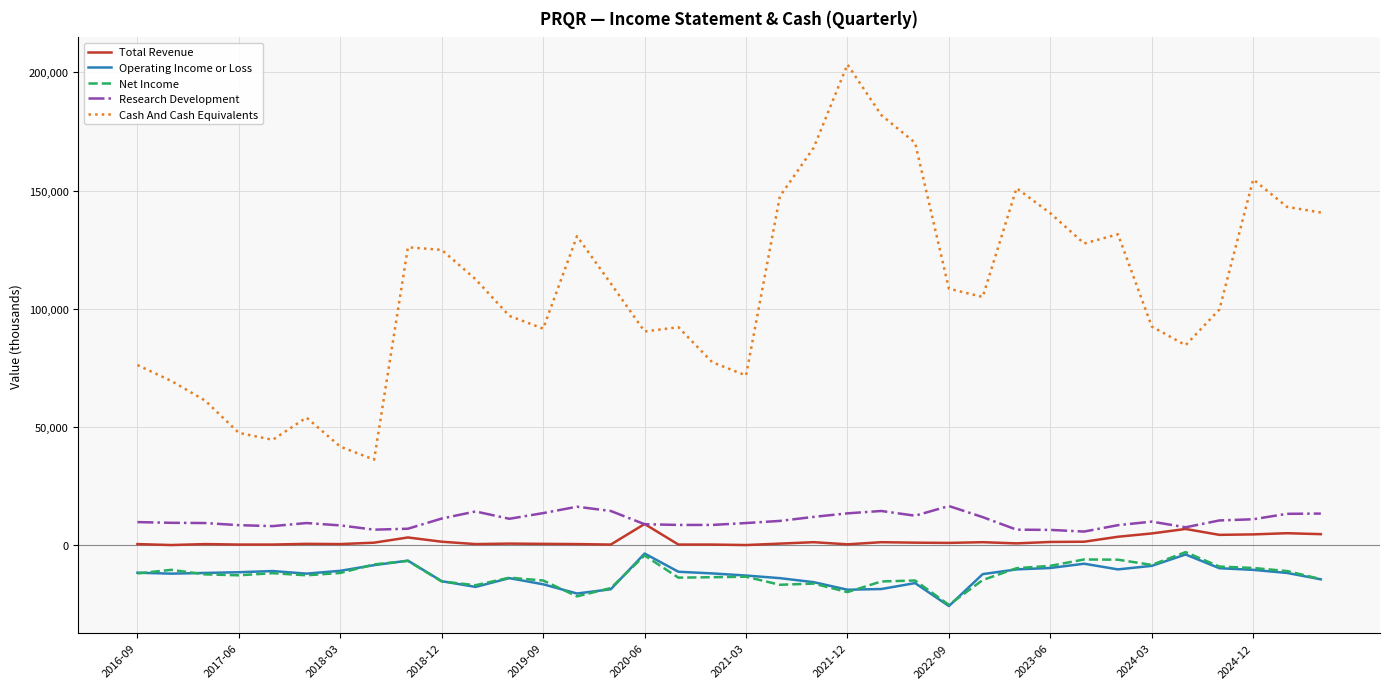

True or false: Total Revenue and Net Income intersect in this chart.

False